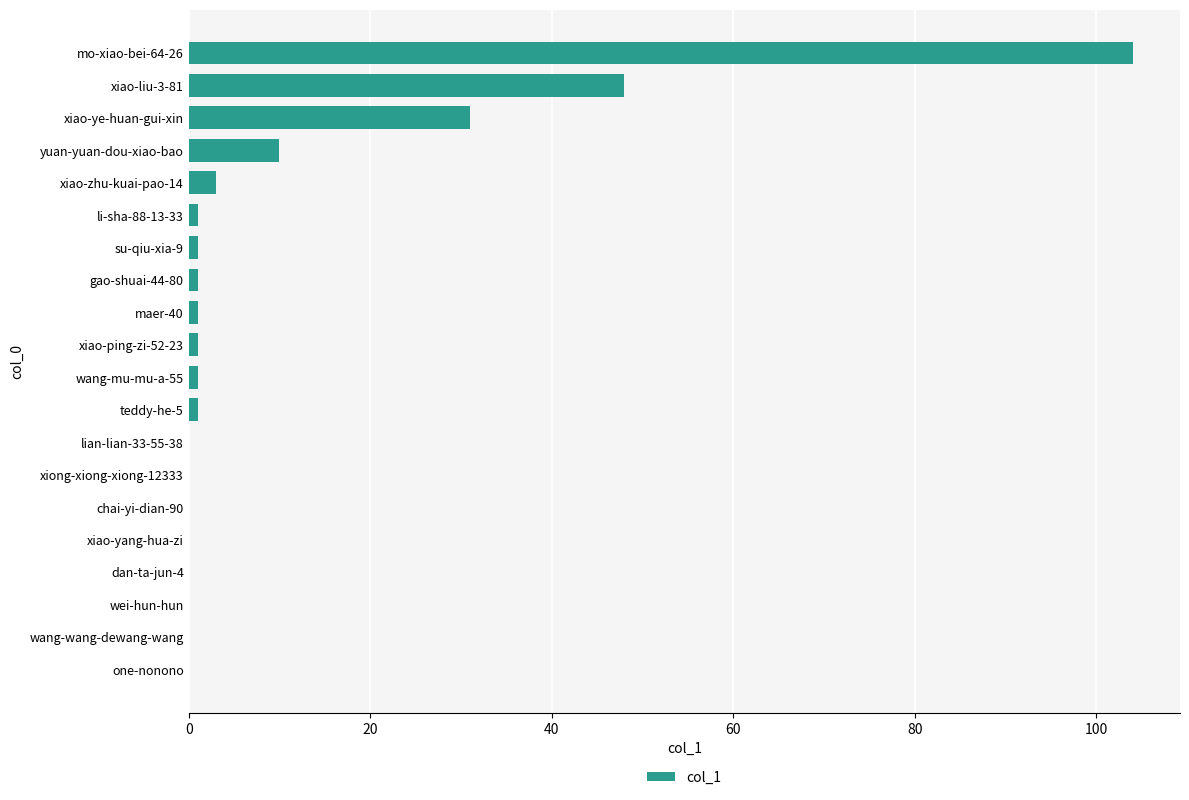

What is the sum of all values?

203